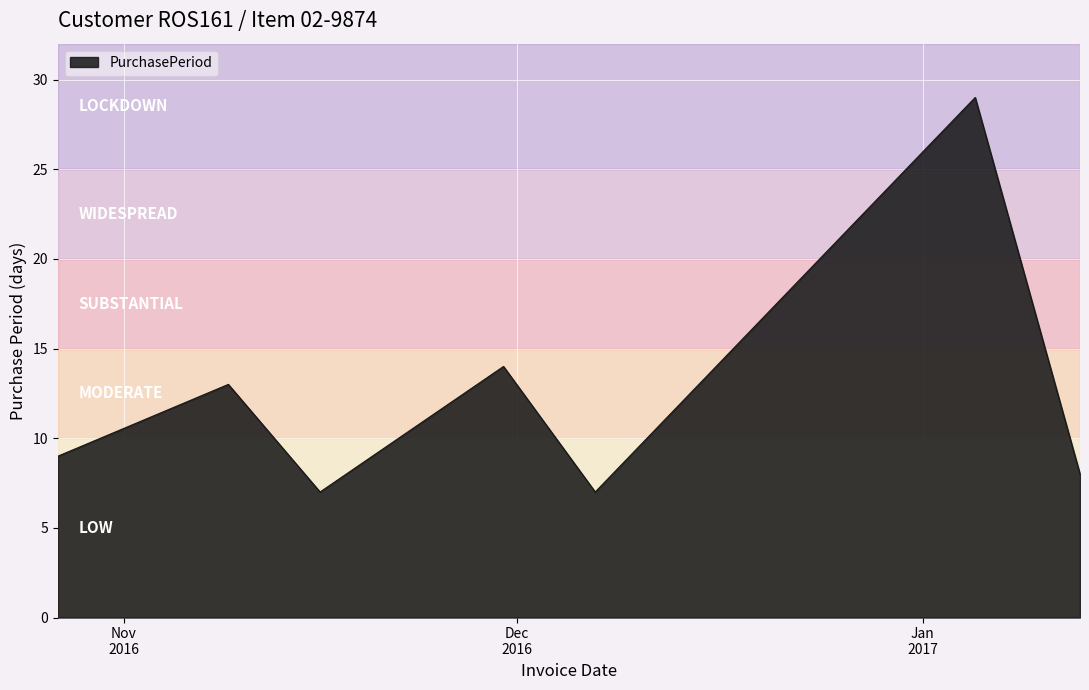

What is the minimum value shown in the chart?

7